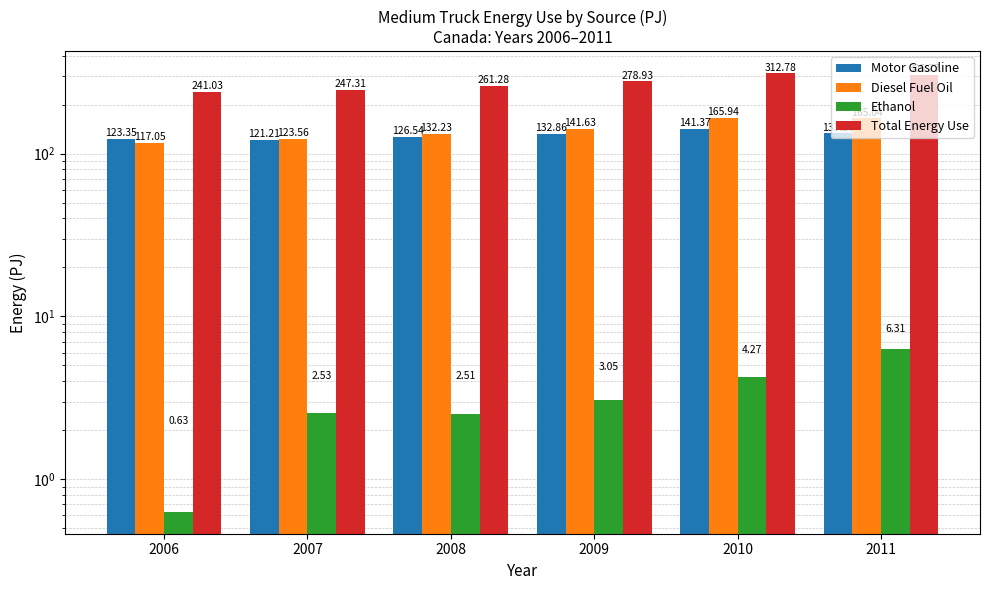

The Motor Gasoline series shows 121.2 at 2007. True or false?

True